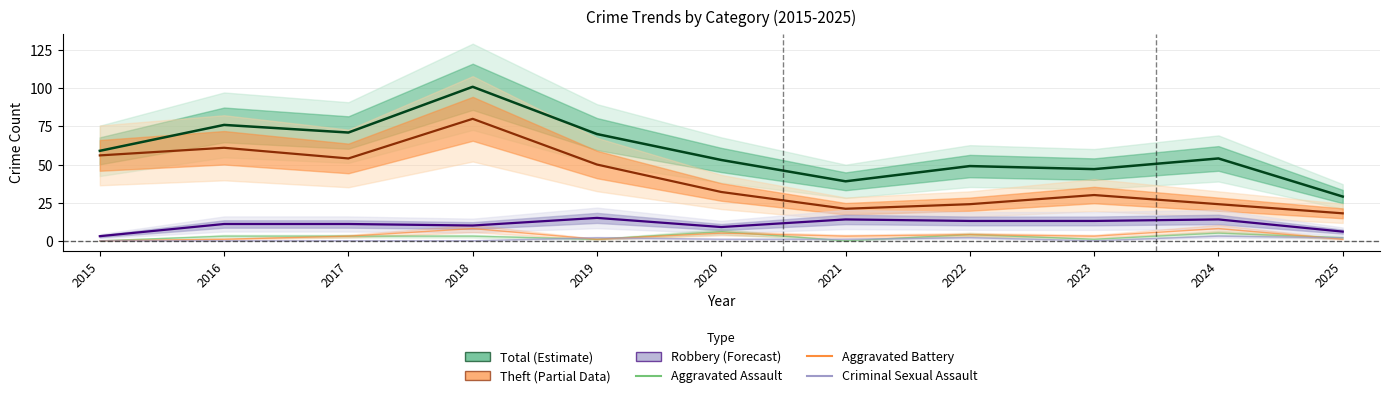

What is the difference between the highest and lowest values at 2016?

3